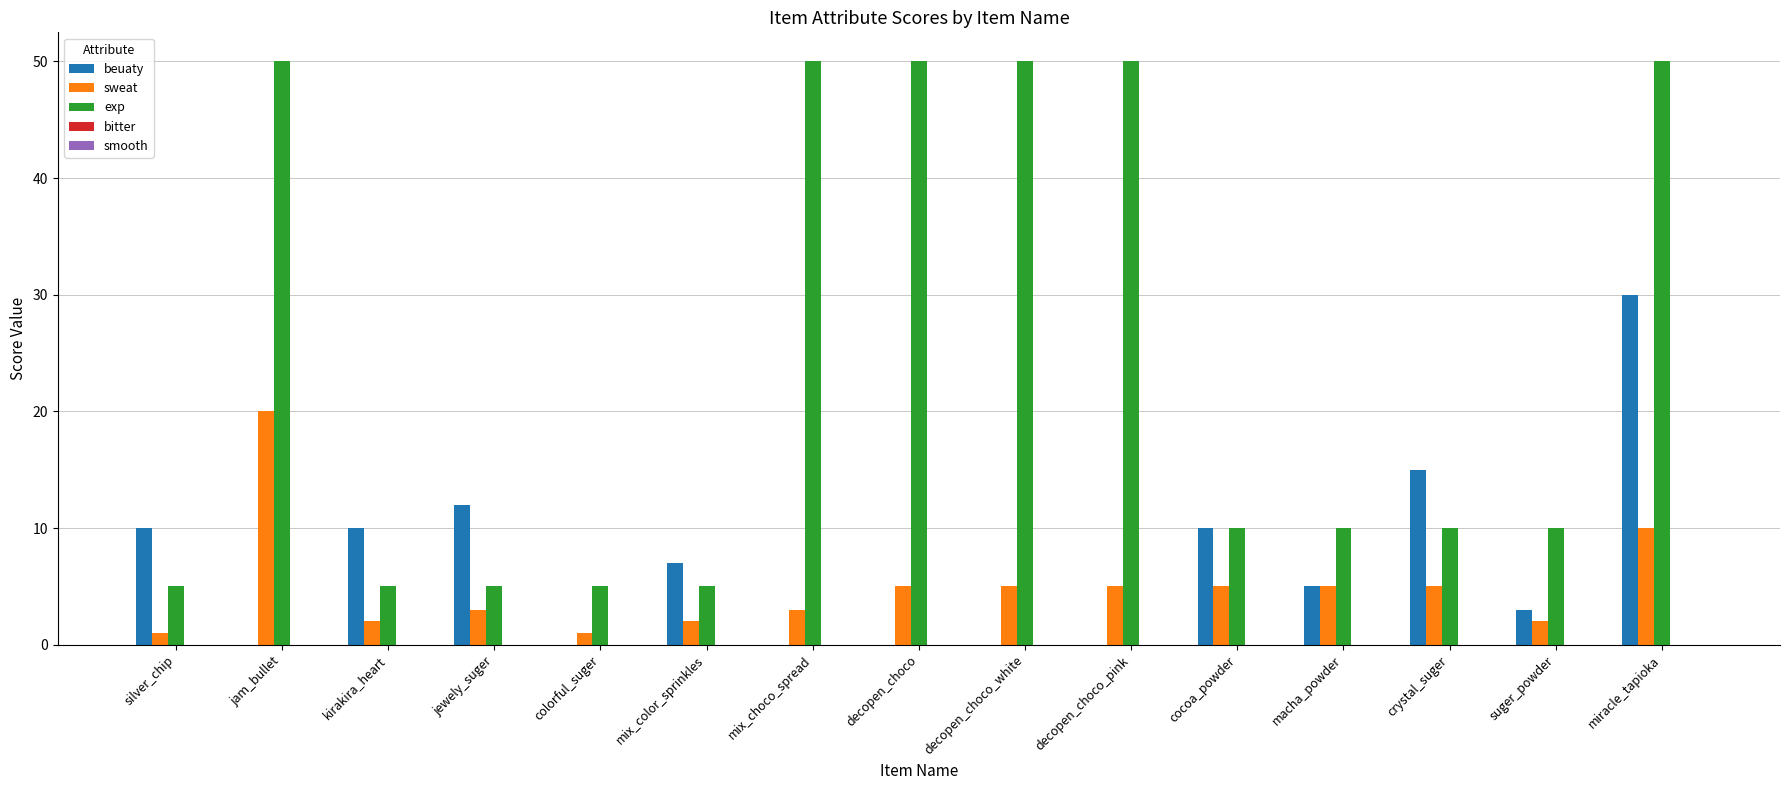

What is the sum of all beuaty values?

102